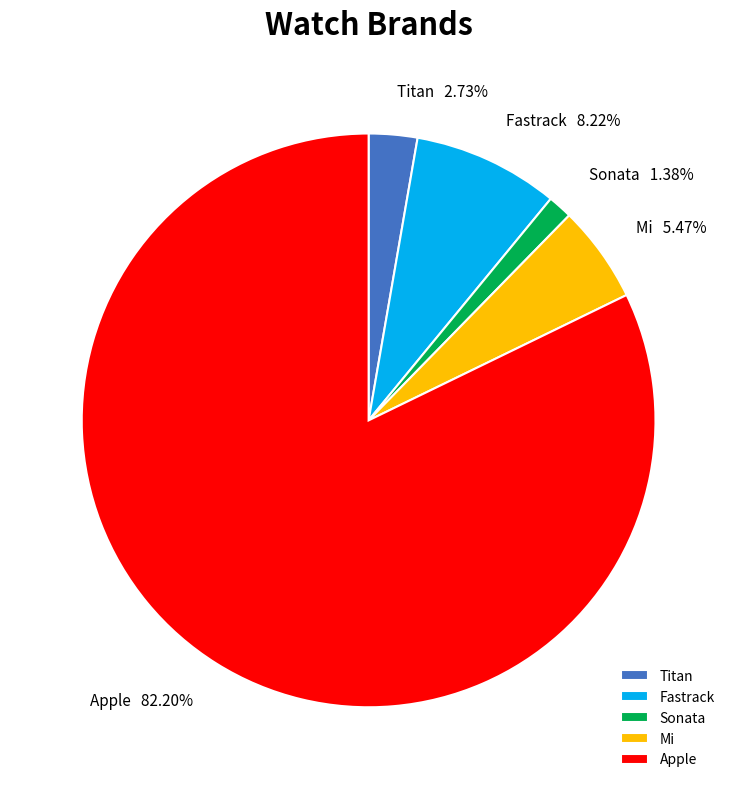

Is the sum of Mi and Sonata greater than half?

No